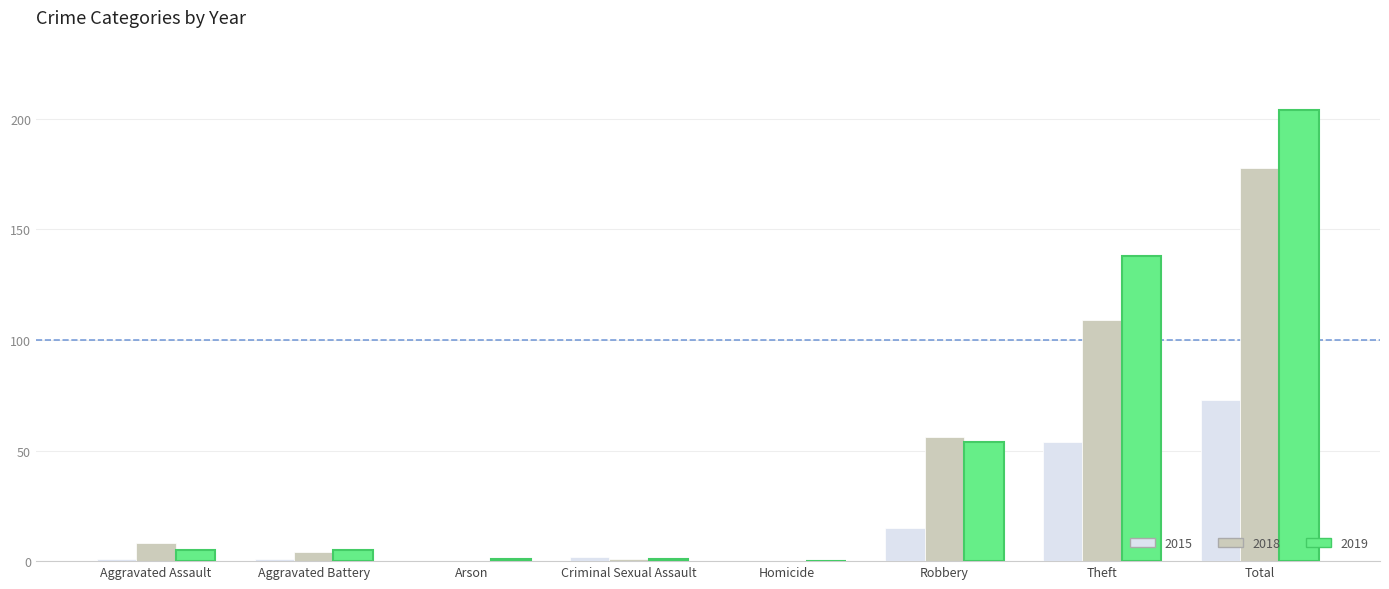

What is the sum of all 2018 values?

356